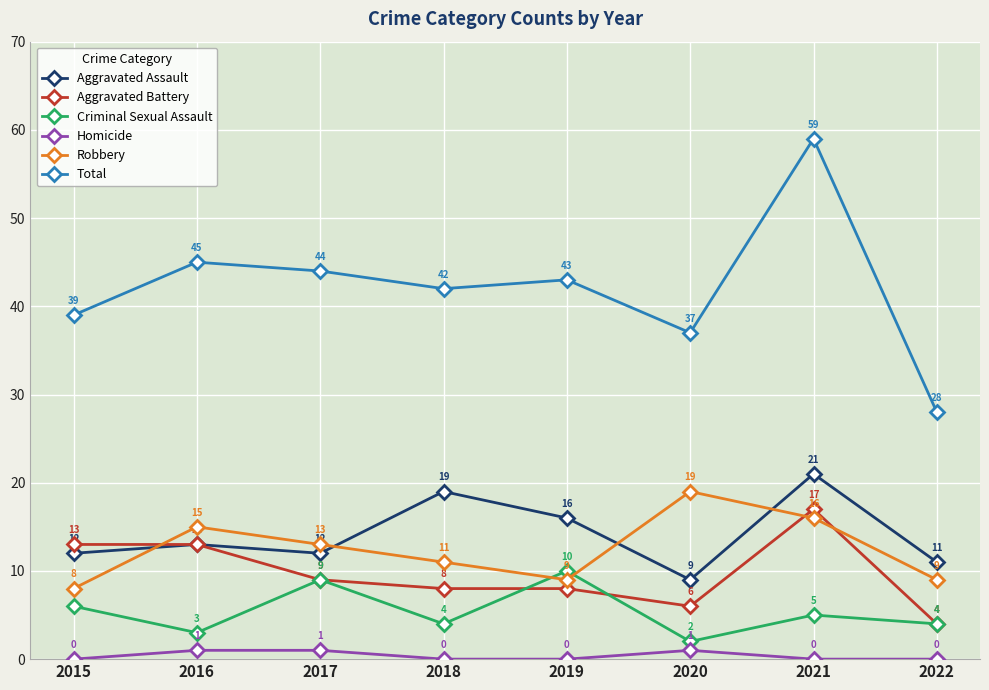

True or false: Robbery and Aggravated Battery intersect in this chart.

True